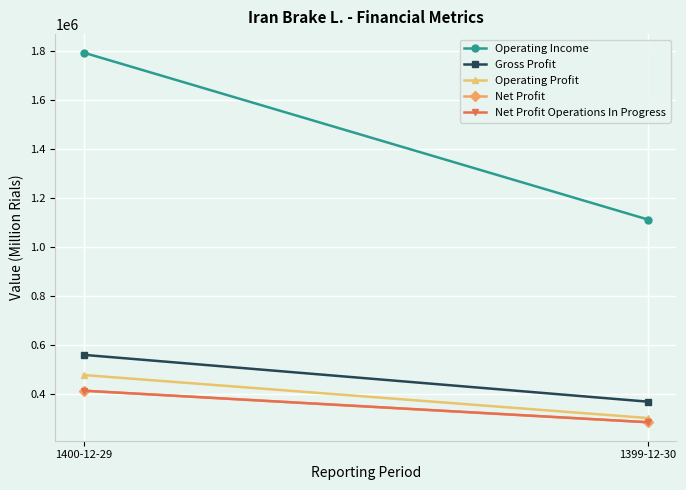

What is the minimum value shown in the chart?

282851